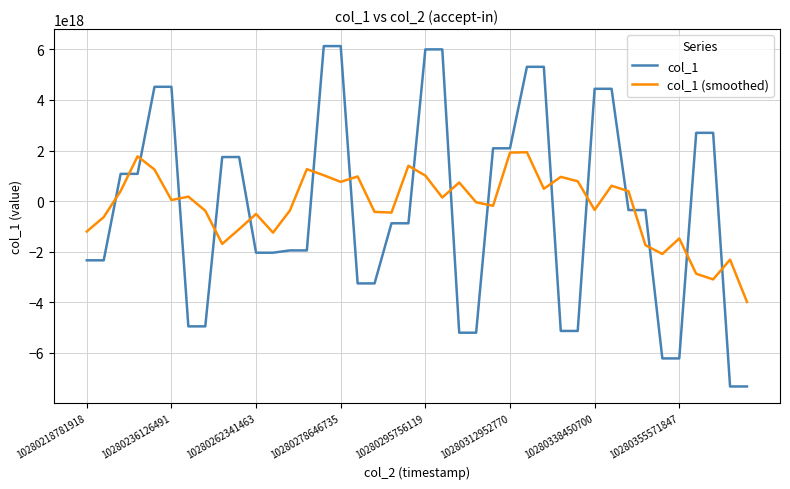

True or false: col_1 and col_1 (smoothed) intersect in this chart.

True